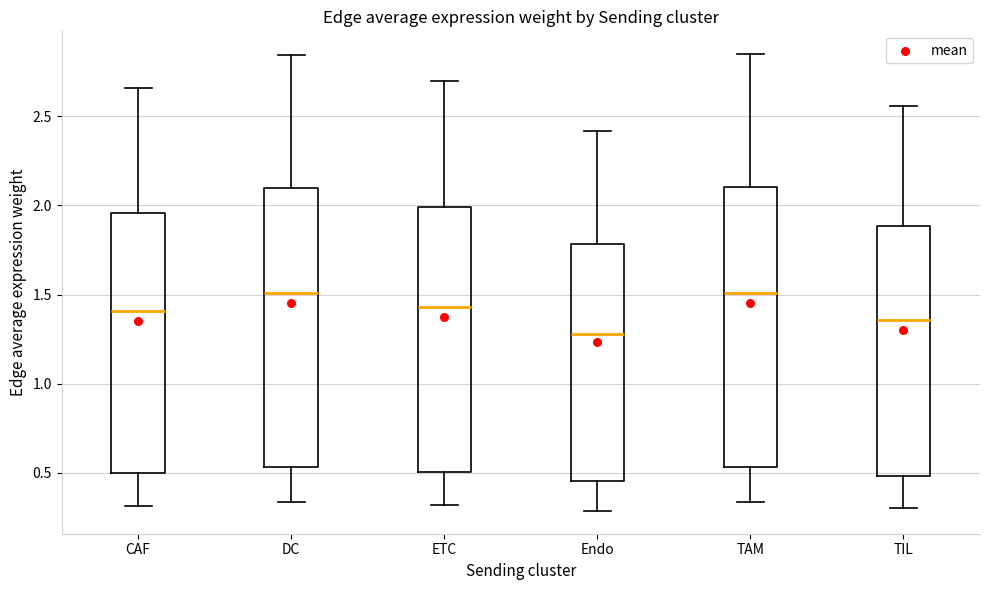

Where does the upper whisker of the box for ETC end on the y-axis? The values are not printed on the chart, so give them approximately, as read against the axis.

2.70